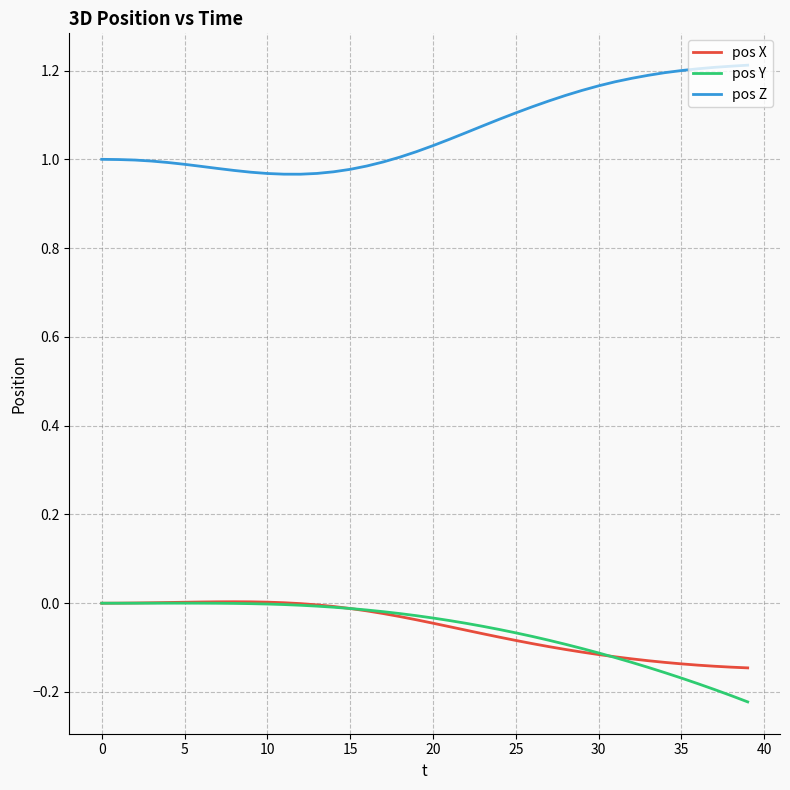

Which series has the largest total across all categories?

pos Z